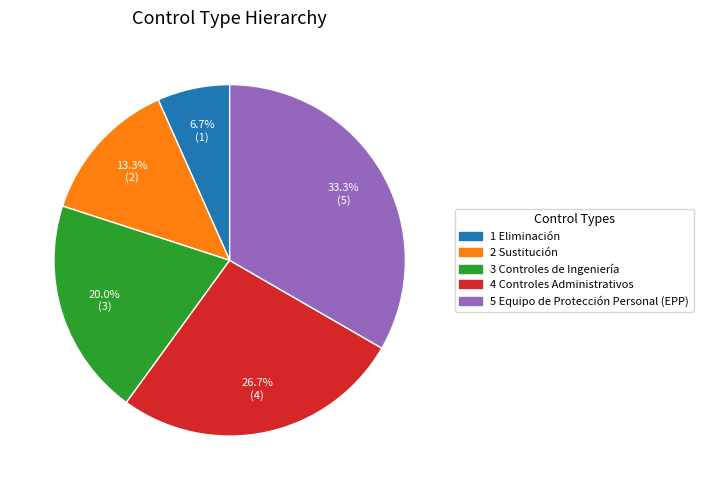

Is it true that 5 Equipo de Protección Personal (EPP) is 33% of the pie?

True